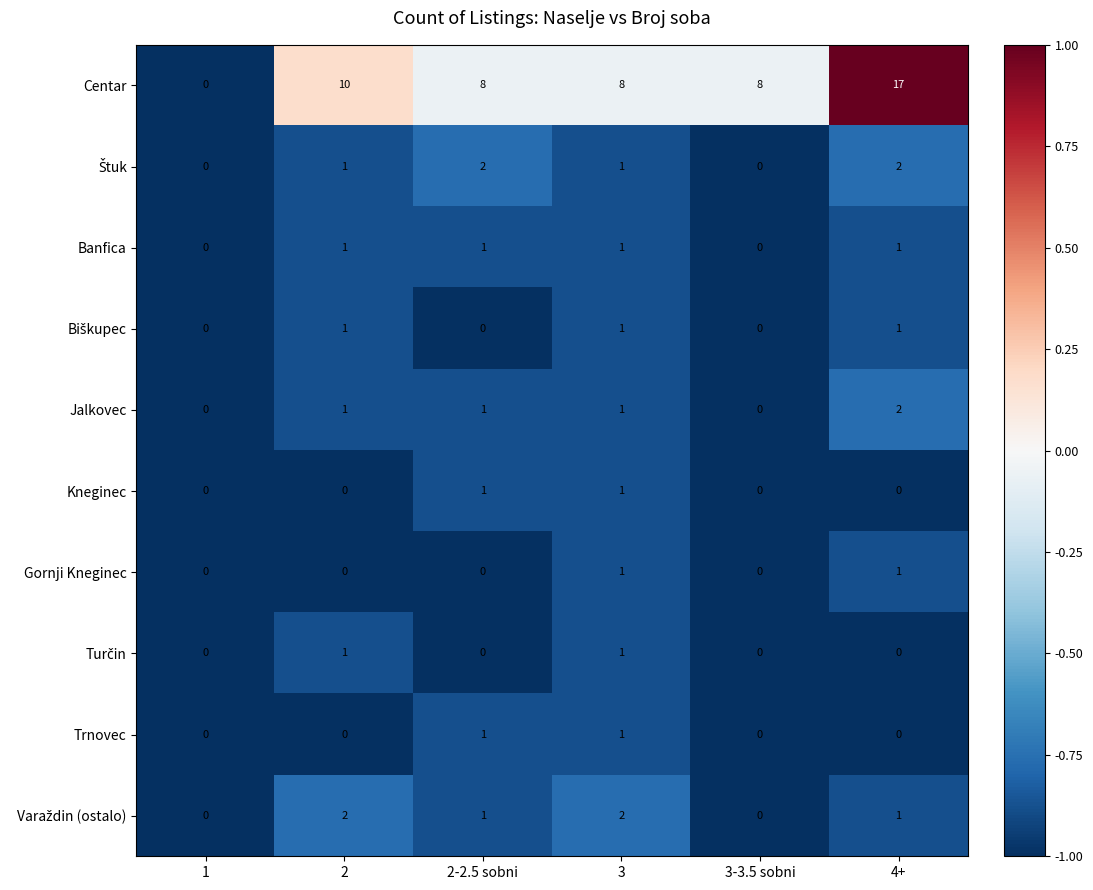

What is the difference between the maximum and minimum values in the Centar series?

17